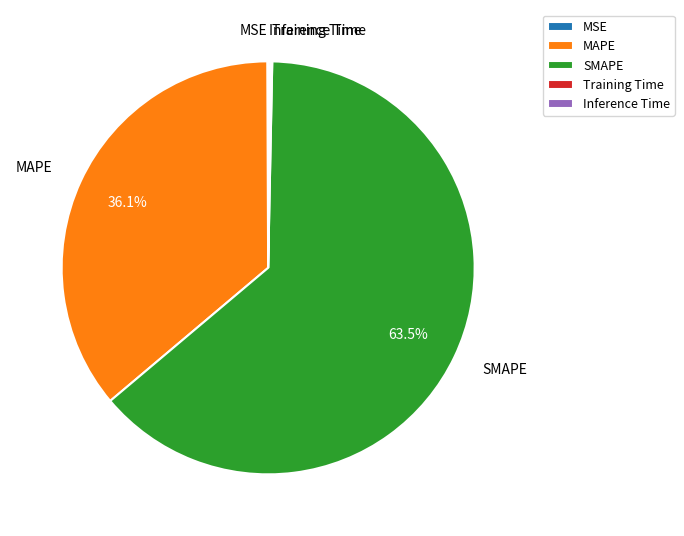

Which slice is the largest?

SMAPE